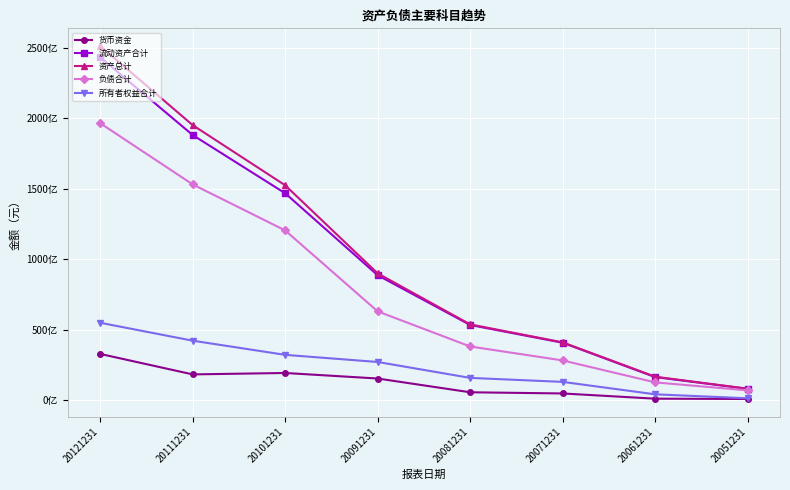

Is this an area chart (filled region under the line)?

No